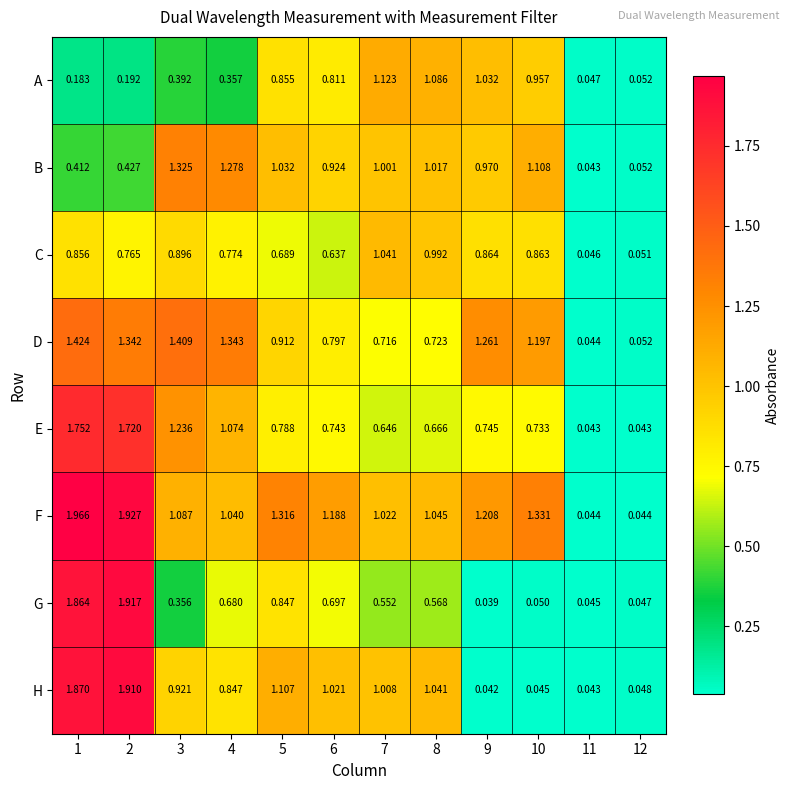

Between 4 and 12, which series saw the biggest shift?

D